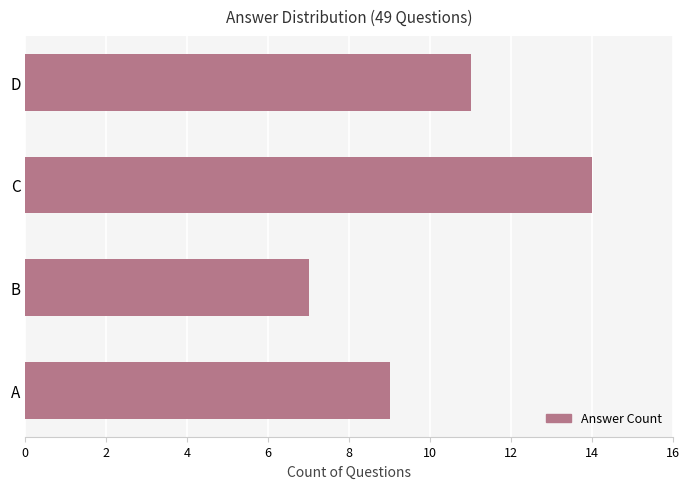

At which category does the chart reach its minimum across all series?

B